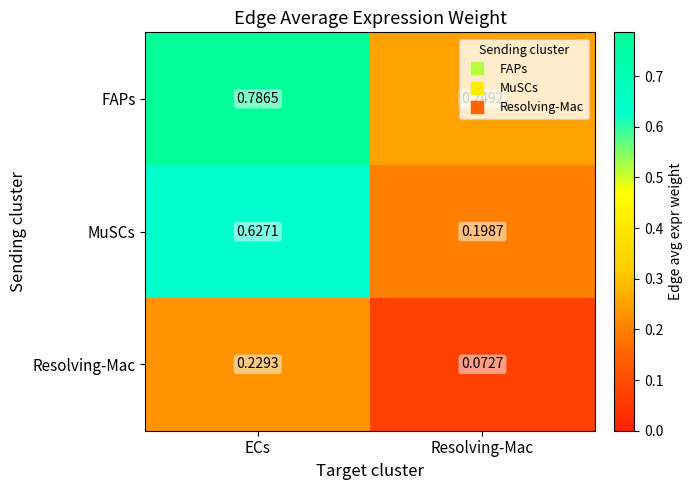

At Resolving-Mac, list the series in order from largest to smallest.

FAPs, MuSCs, Resolving-Mac